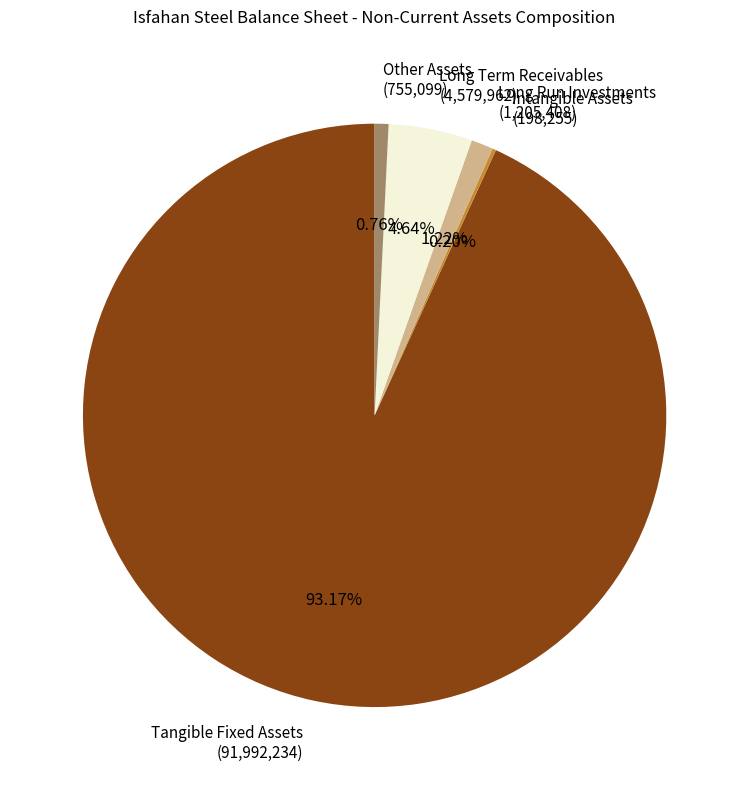

Which slice represents more than half of the pie?

Tangible Fixed Assets (91,992,234)